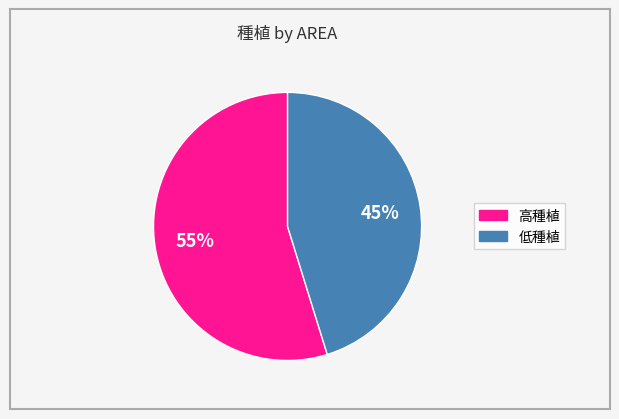

Rank the categories by value from highest to lowest.

高種植, 低種植